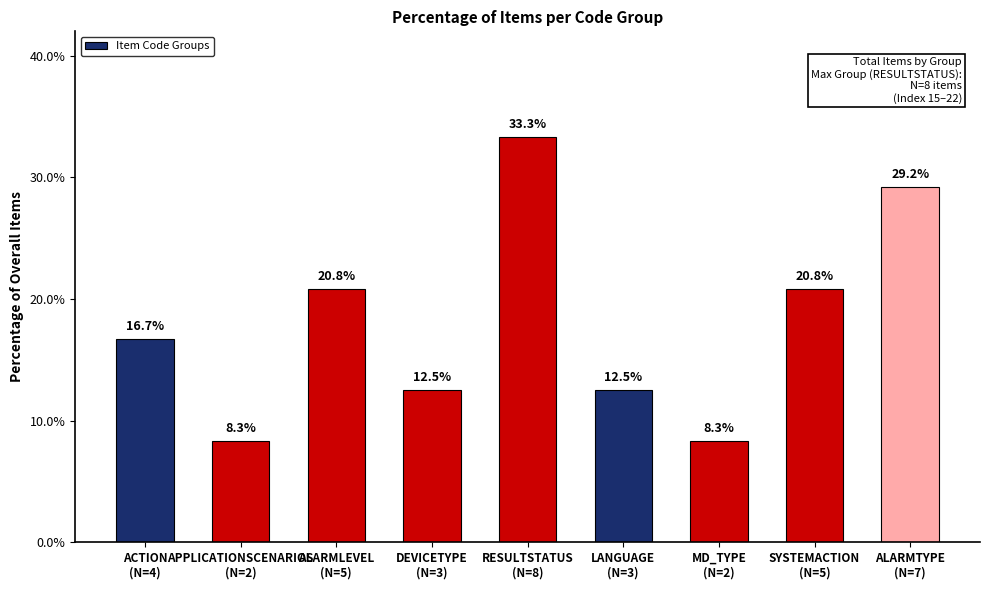

What is the smallest value displayed?

8.3